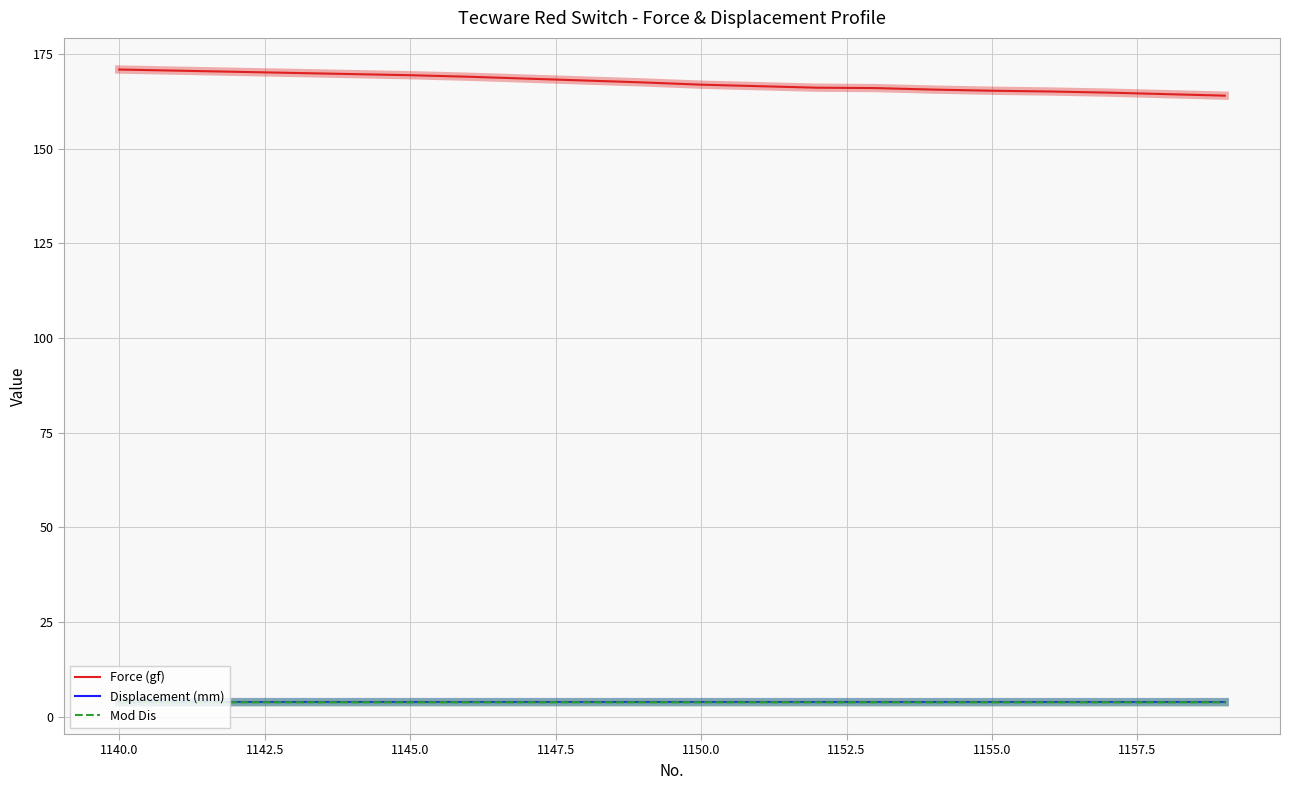

True or false: Displacement (mm) and Force (gf) intersect in this chart.

False